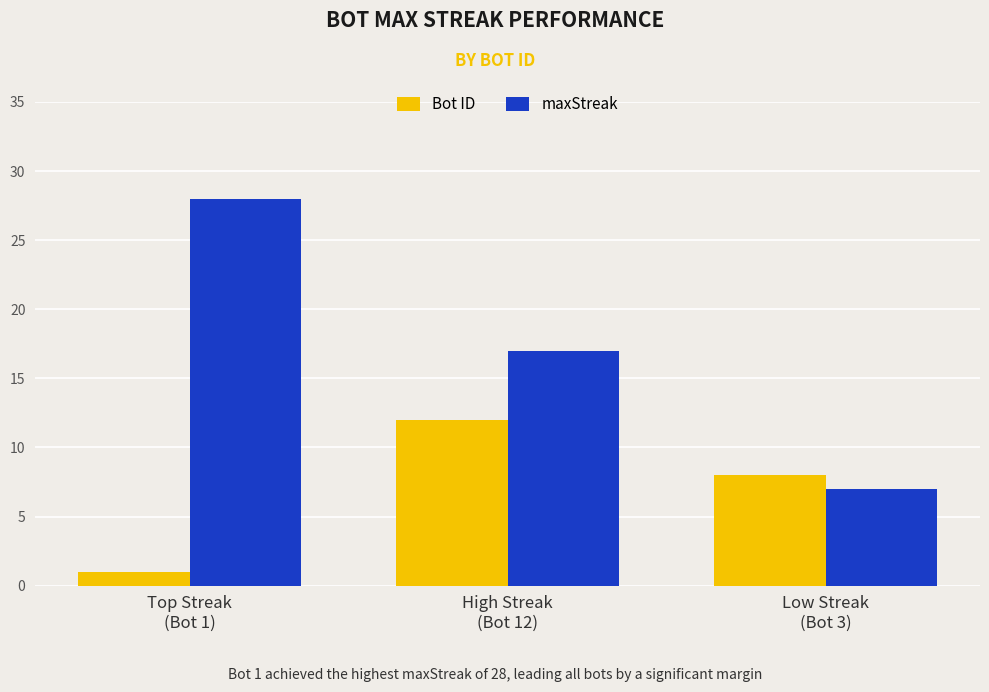

Where does the Bot ID series first go above 8?

High Streak
(Bot 12)